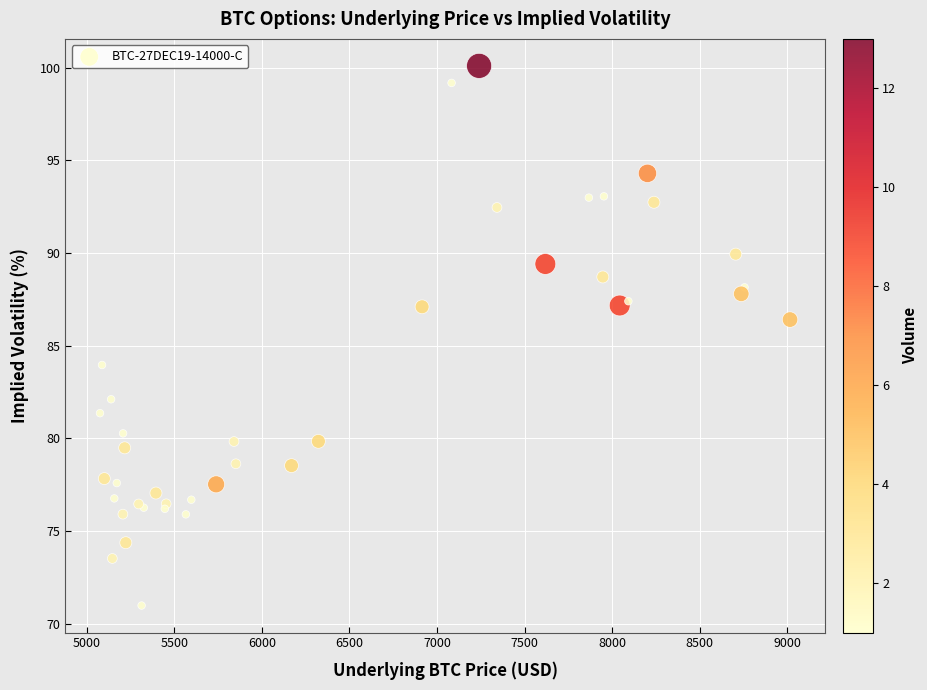

What Y value in the scatter plot is closest to 85?

84.0